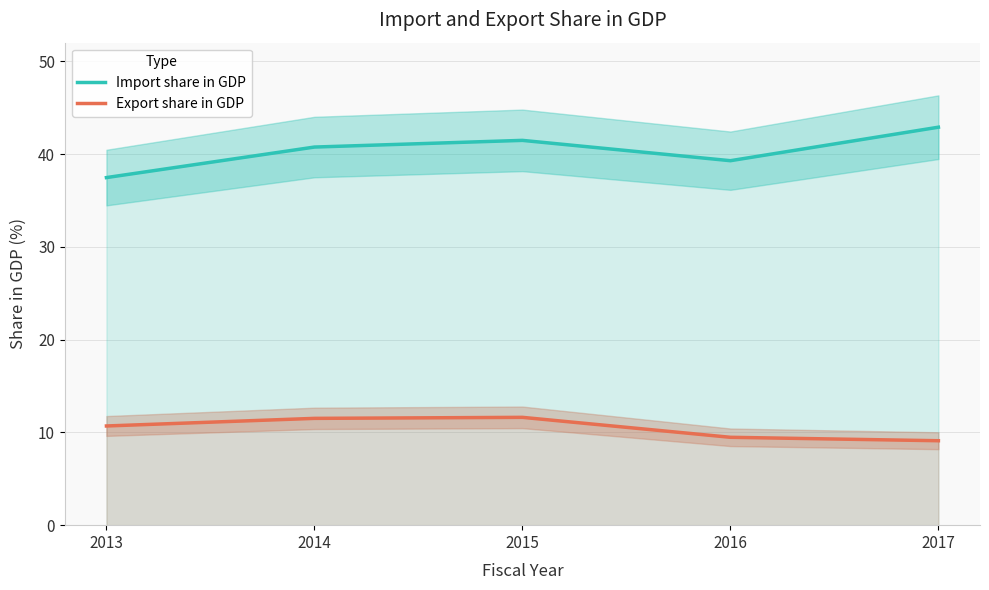

Rank the categories by Export share in GDP value from highest to lowest.

2015, 2014, 2013, 2016, 2017